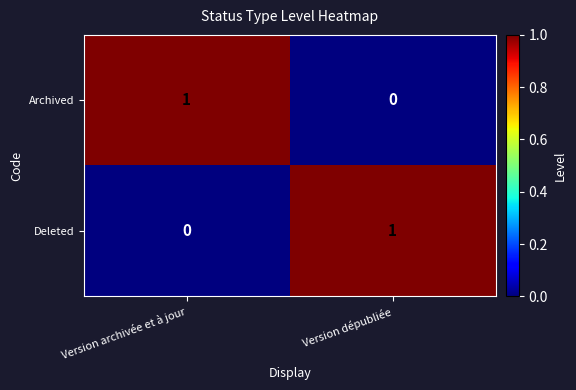

At which label does Deleted reach its peak?

Version dépubliée